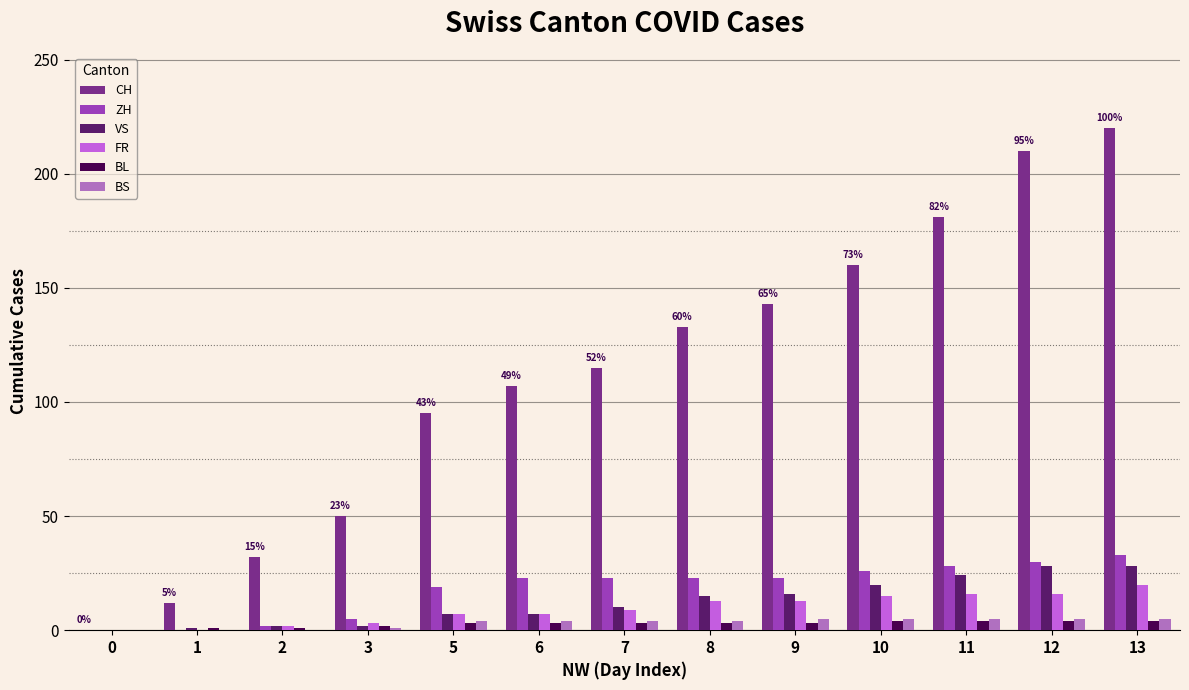

Which series has the largest total across all categories?

CH